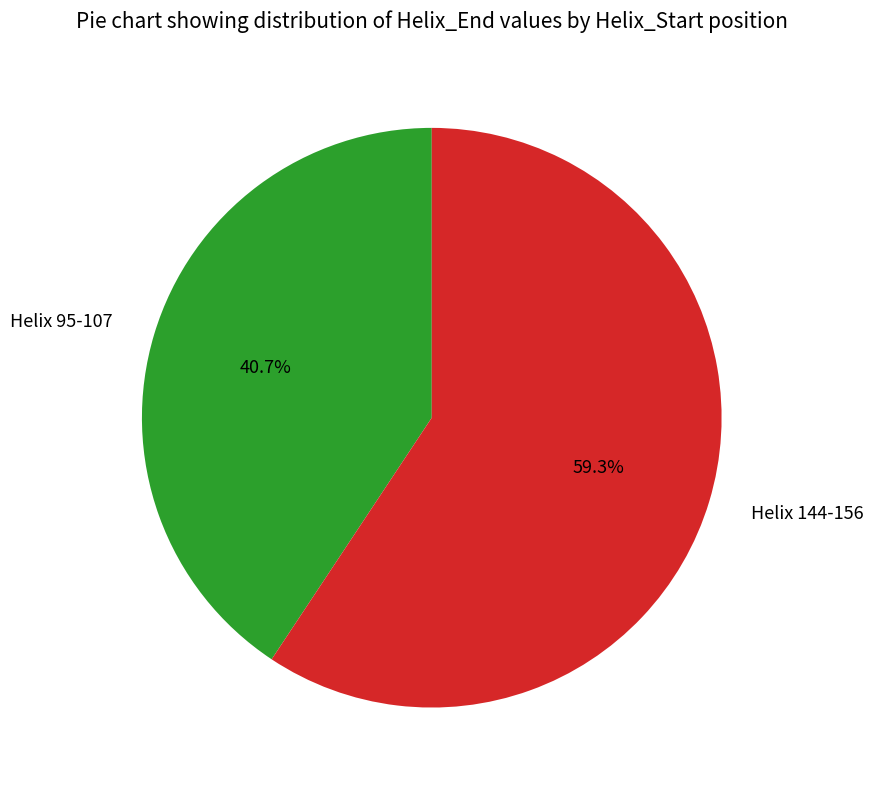

Combined, do Helix 95-107 and Helix 144-156 account for over 50%?

Yes